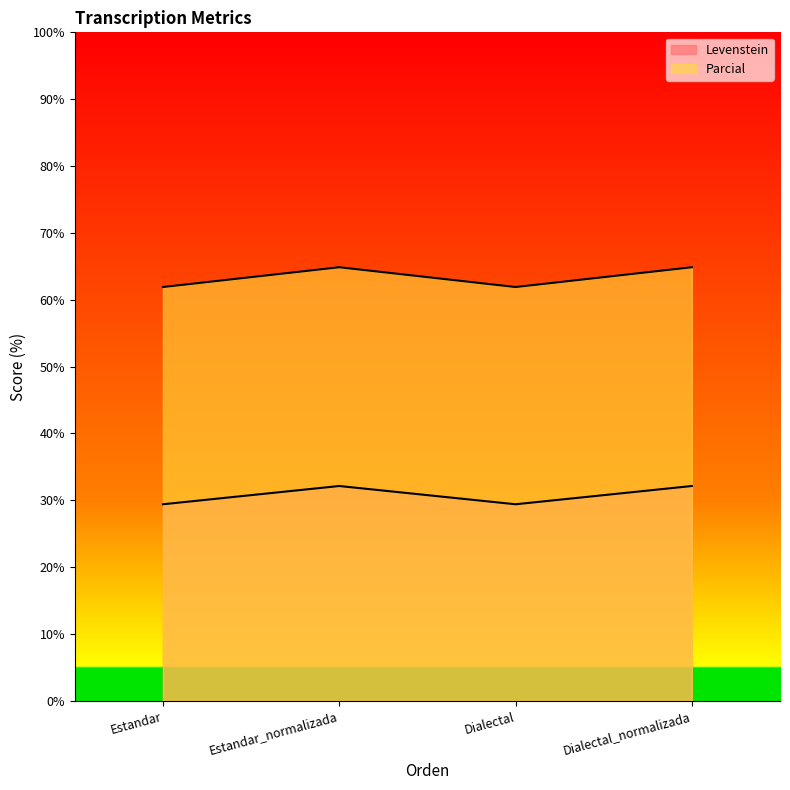

What position from the left is Estandar_normalizada?

2